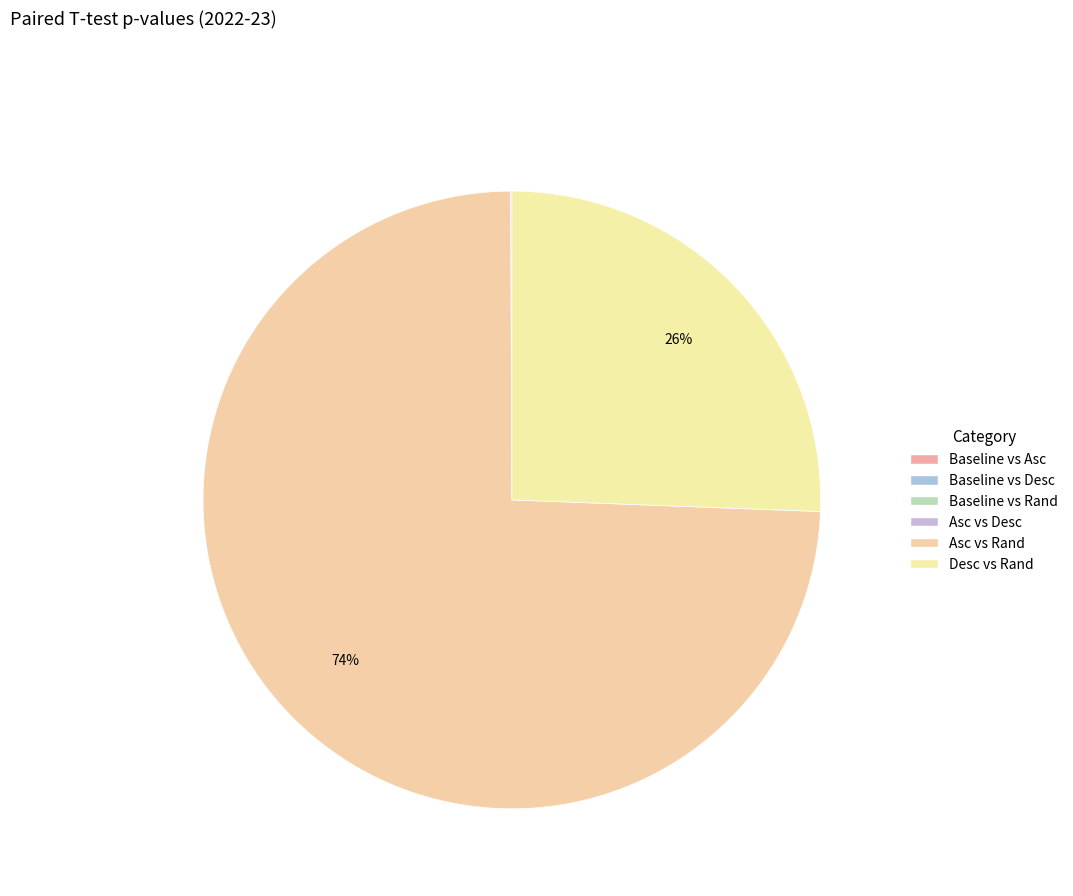

Which has a higher value, Baseline vs Asc or Asc vs Desc?

Asc vs Desc